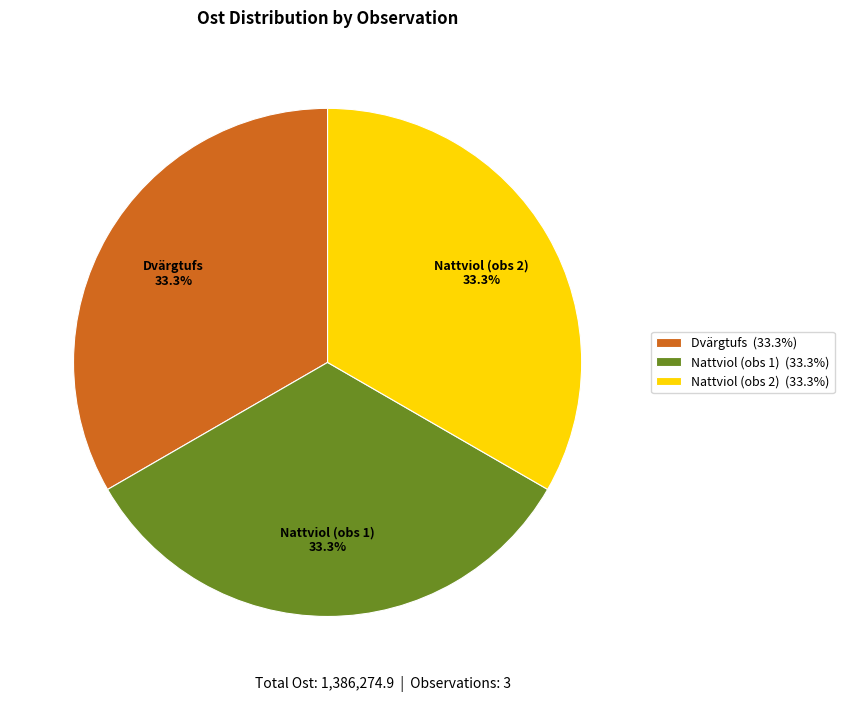

What is the ratio of the value at Nattviol (obs 2) (33.3%) to the value at Dvärgtufs (33.3%)?

1.0